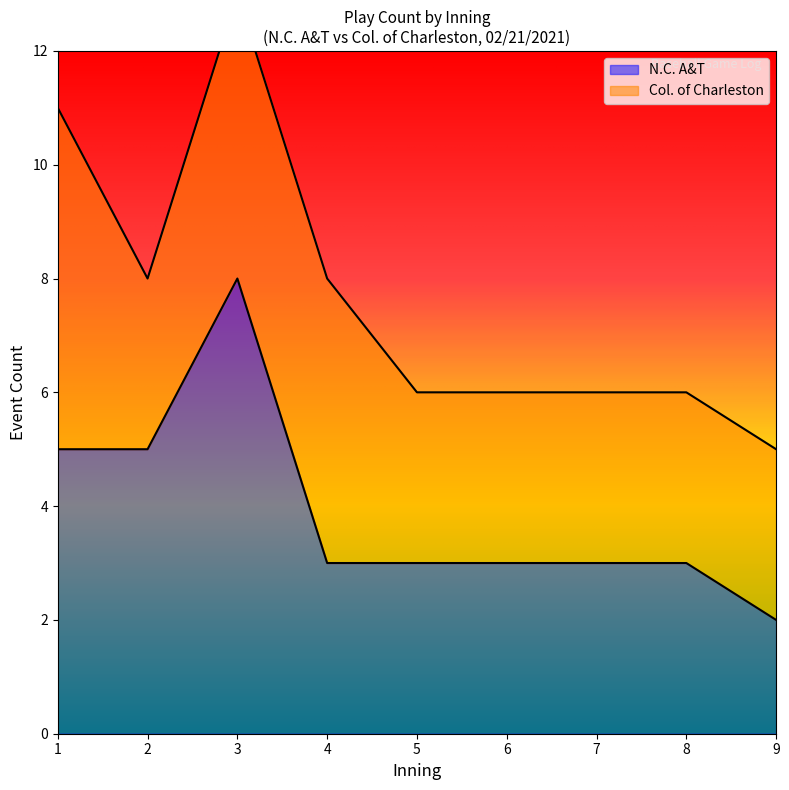

The Col. of Charleston series shows 3 at 9. True or false?

True